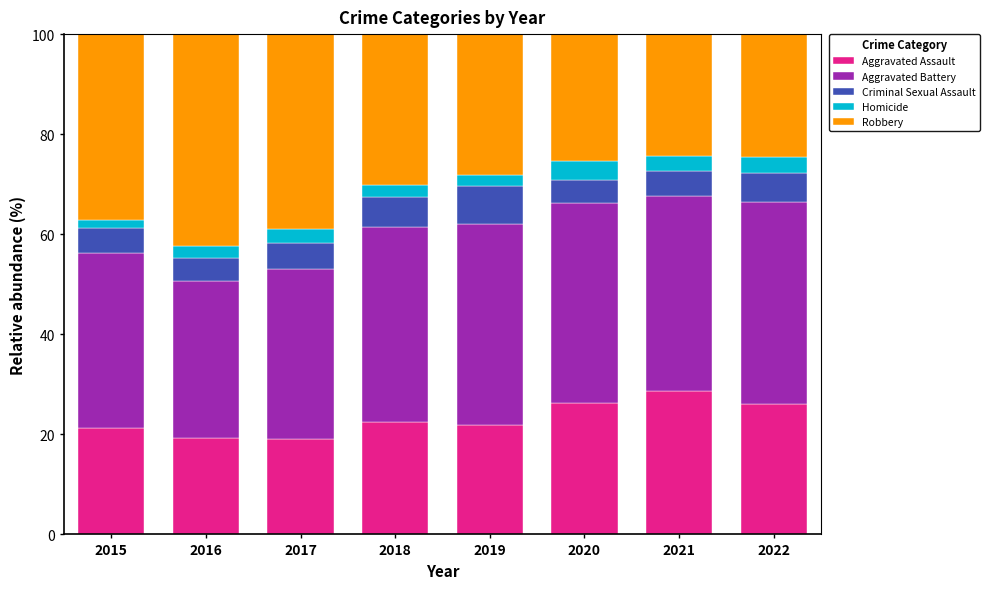

What is the highest value of the Aggravated Assault series?

28.7